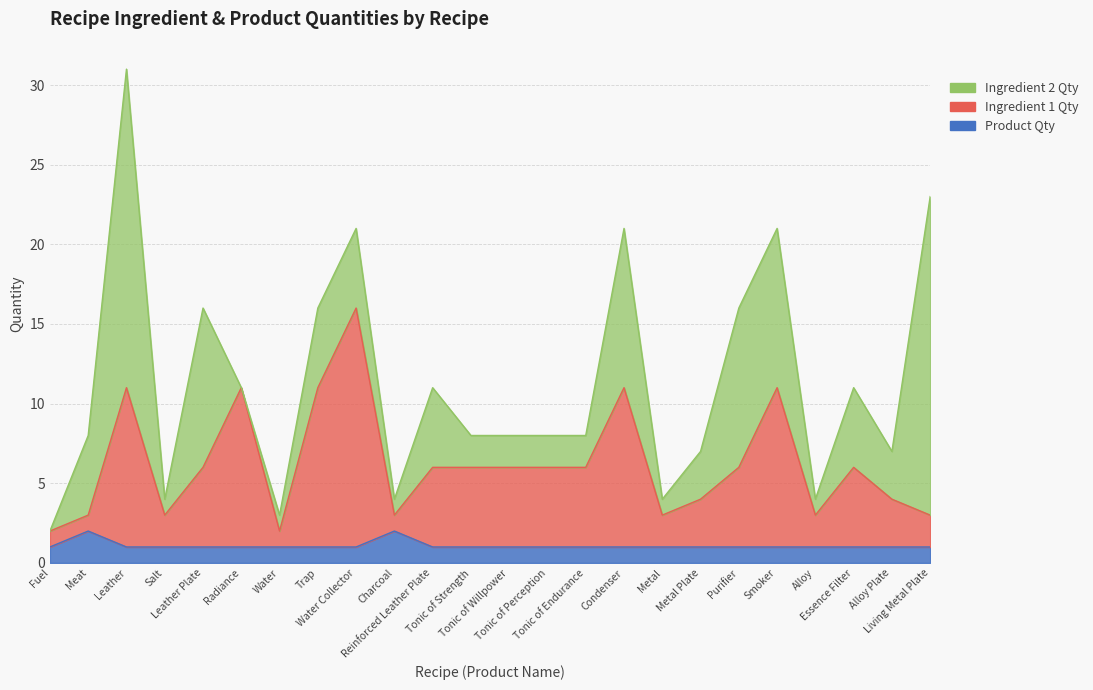

What is the greatest value displayed?

16